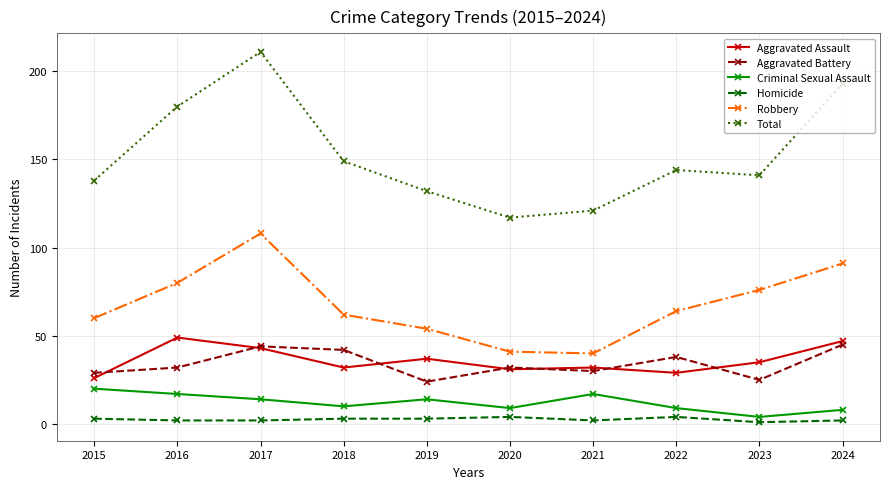

What is the maximum value for Aggravated Assault?

49